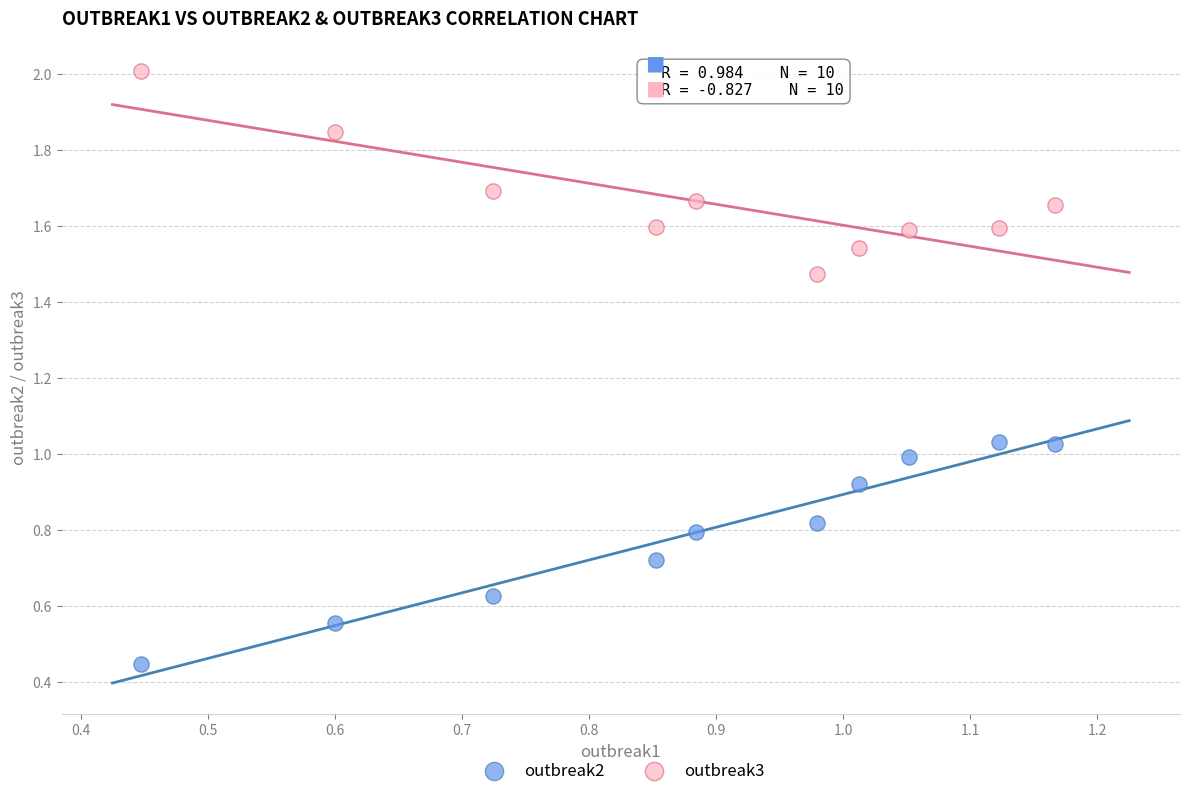

Which series reaches the maximum Y coordinate?

outbreak3